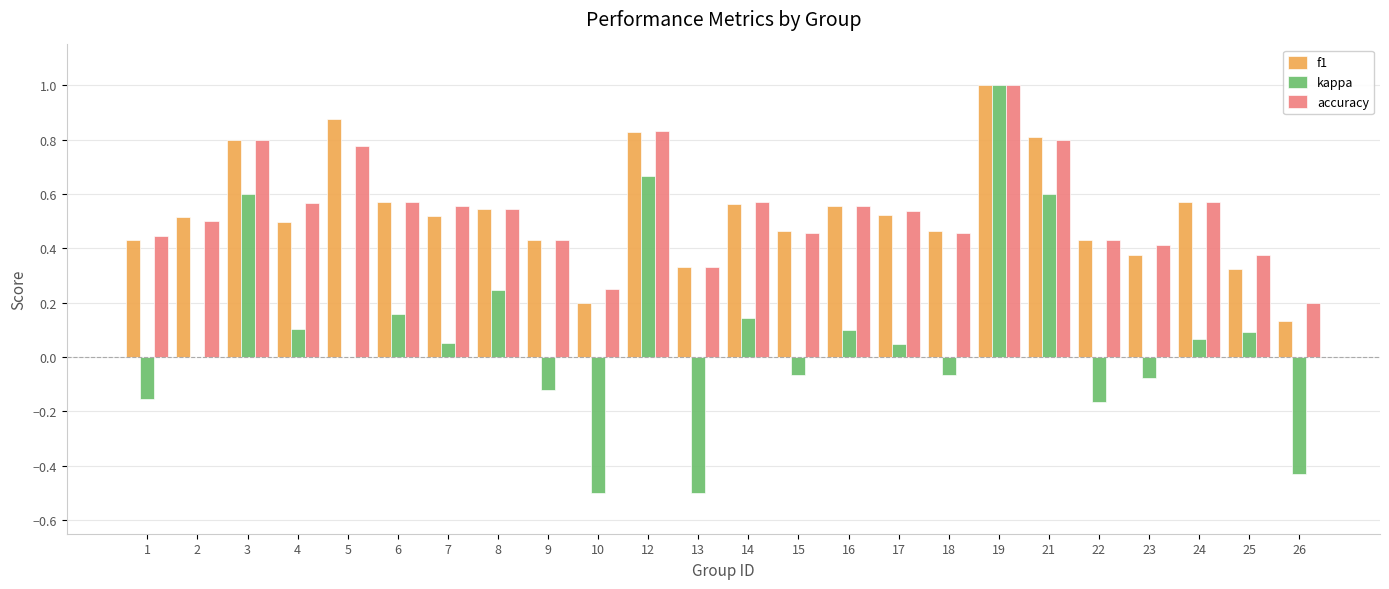

How many series are shown in this chart?

3